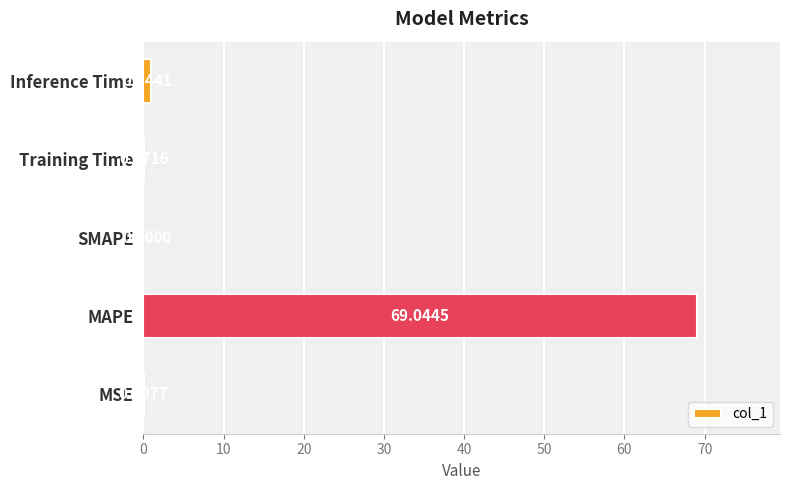

Between Training Time and Inference Time, which is larger?

Inference Time